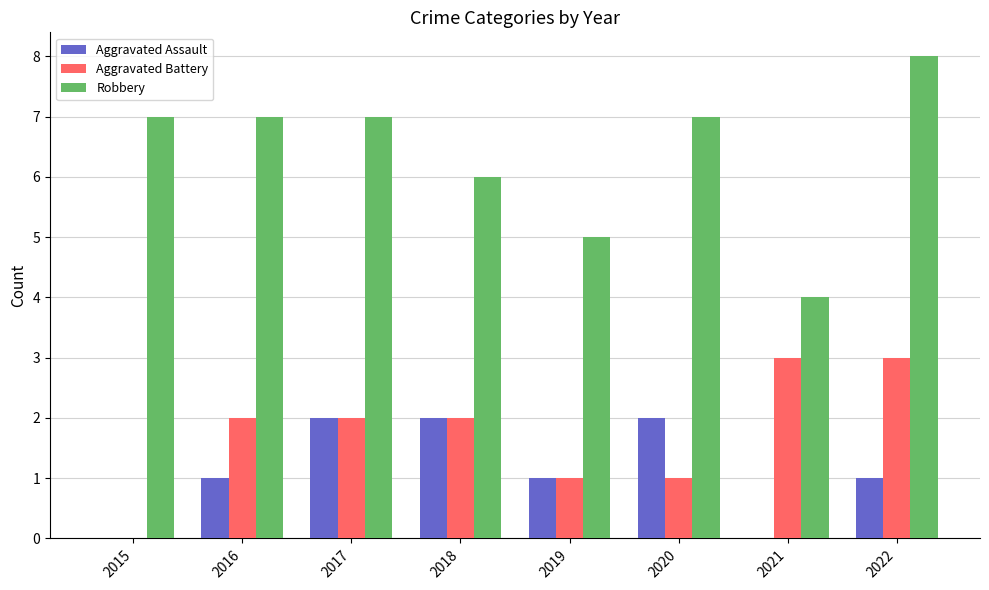

What is the maximum value shown in the chart?

8